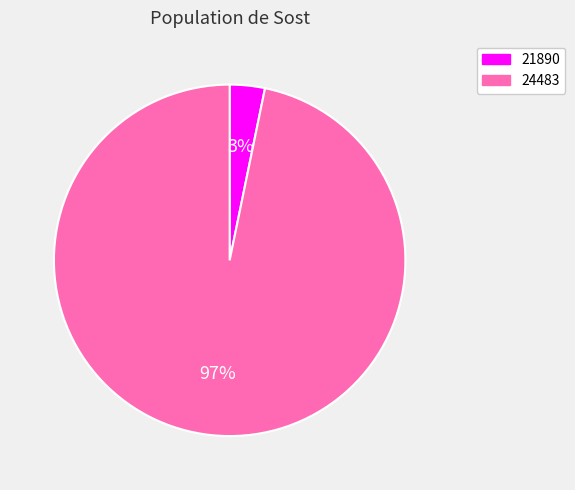

To the nearest percent, what percentage of the pie is 24483?

97%